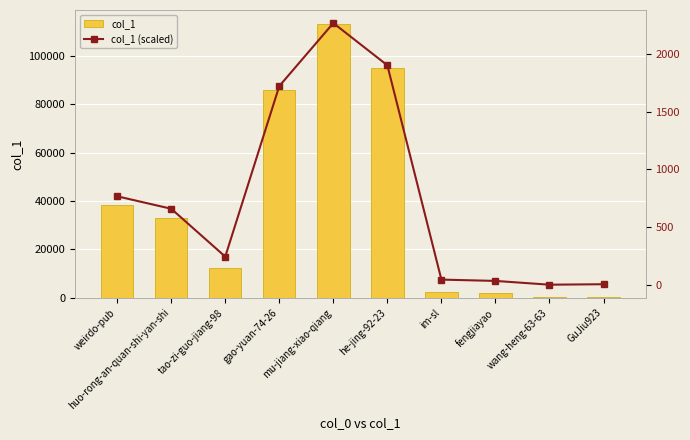

Is the value of col_1 at mu-jiang-xiao-qiang greater than the value of col_1 (scaled) at GuJiu923?

Yes